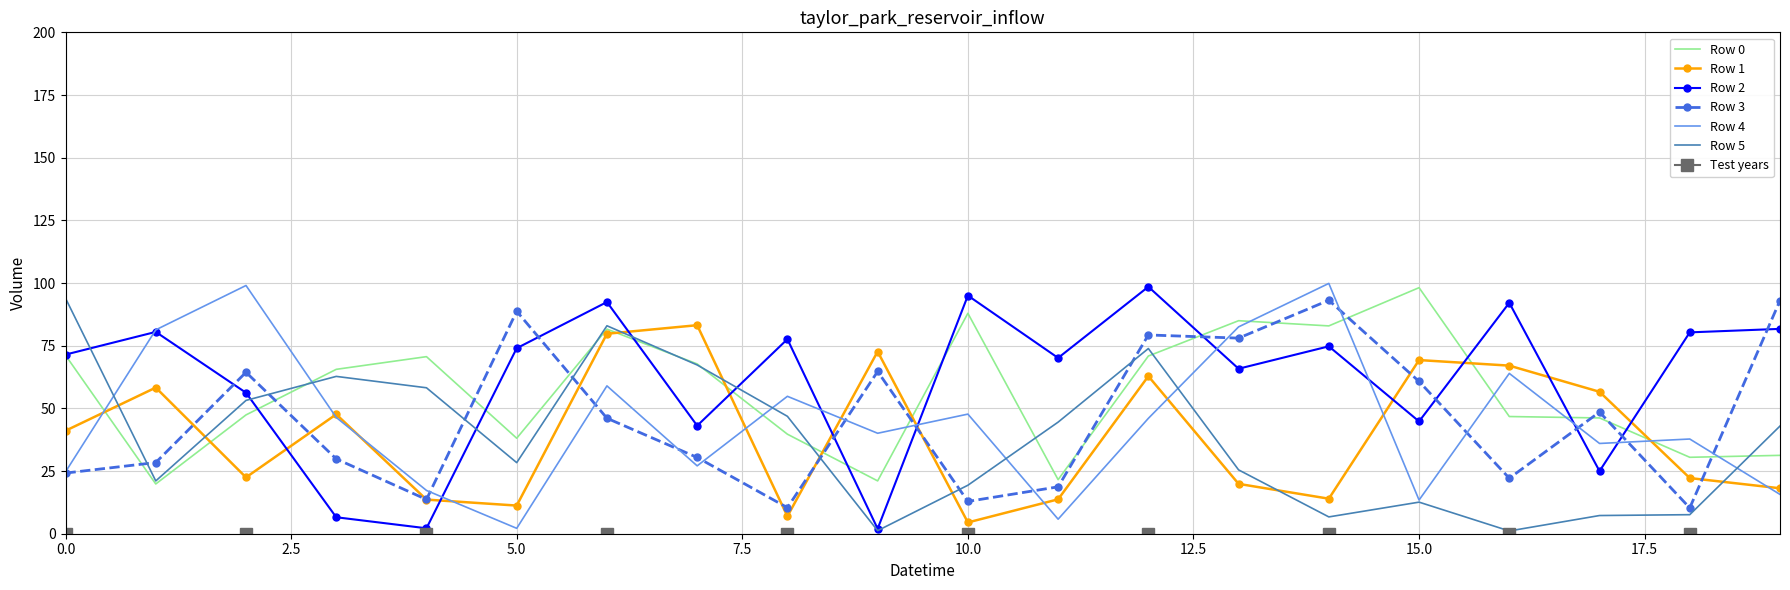

How many times do Row 0 and Row 1 cross each other?

8